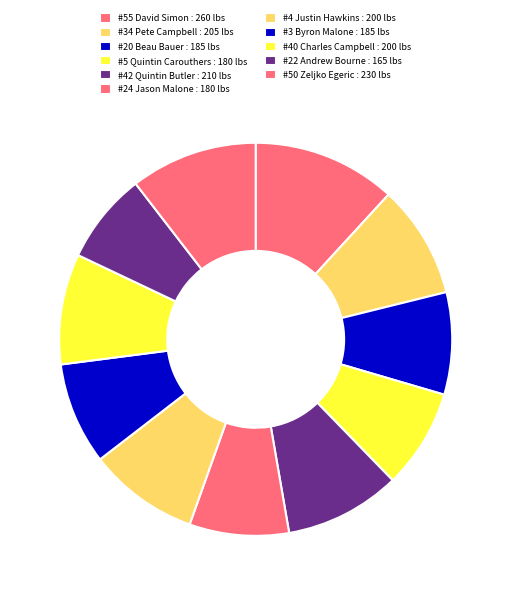

Count the number of slices in the pie.

11